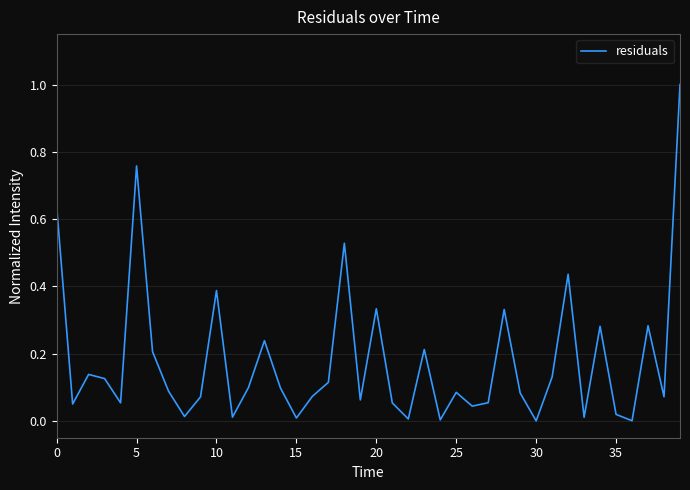

What is the difference between the maximum and minimum values?

1.0